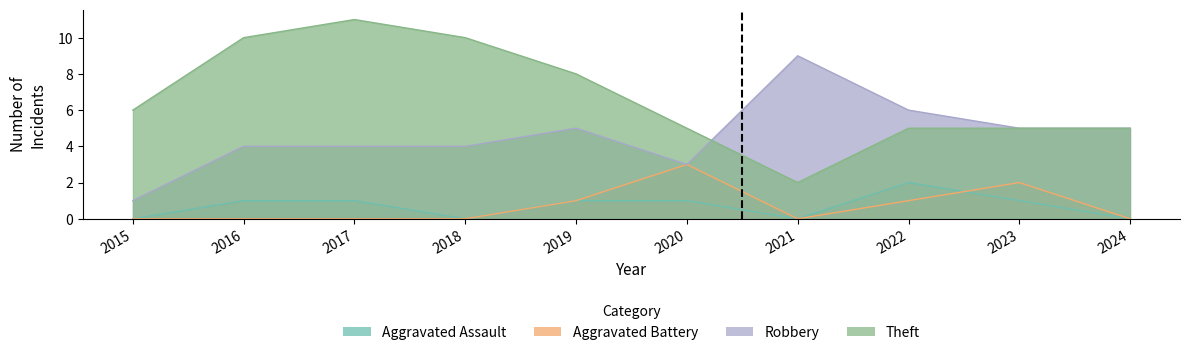

How many values in the Aggravated Assault series exceed 1?

1